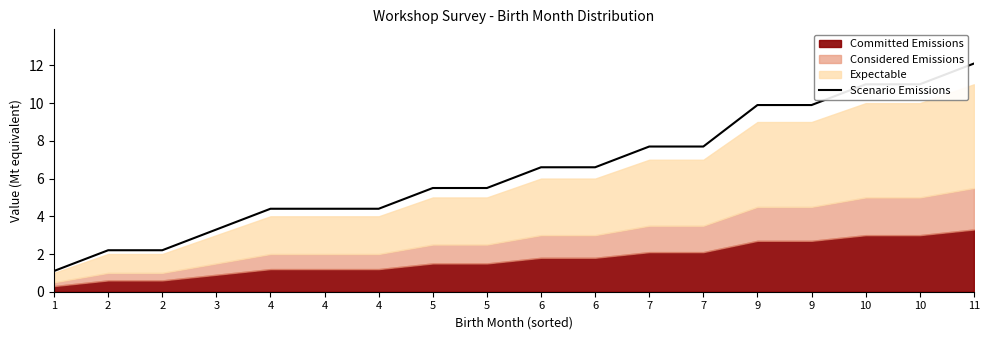

What is the difference between the values at 5 and 7?

2.2